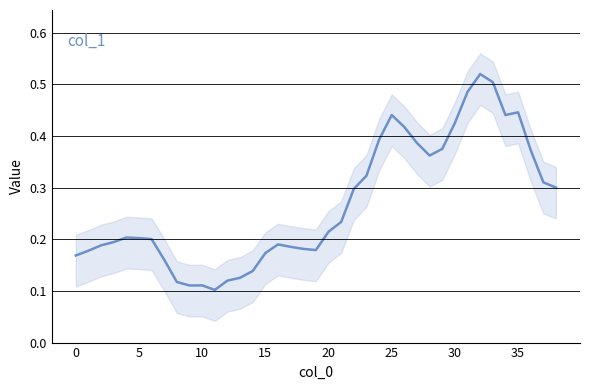

What is the value of the 12th point from the left?

0.1